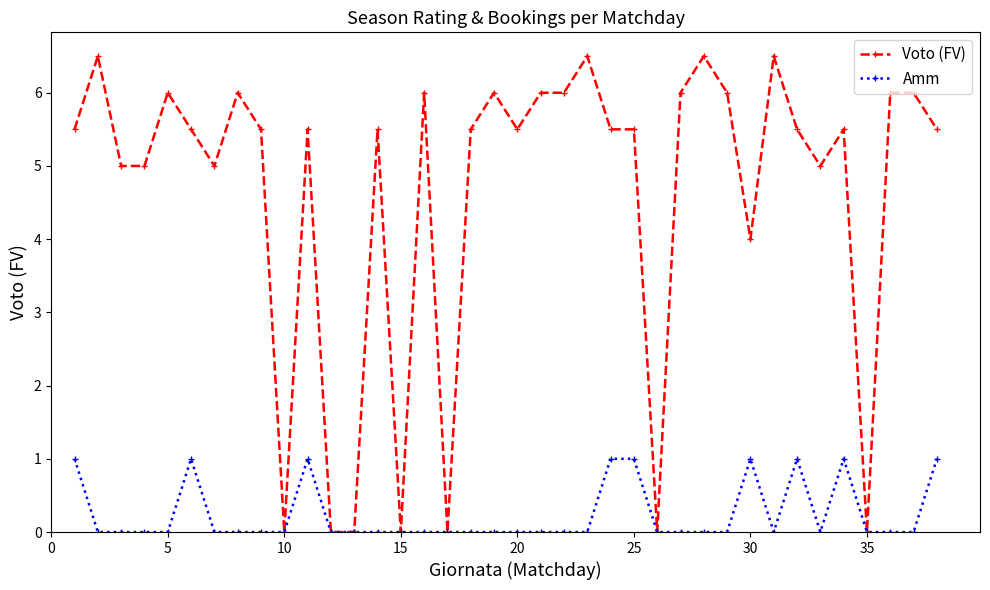

What is the sum of all Voto (FV) values?

176.0